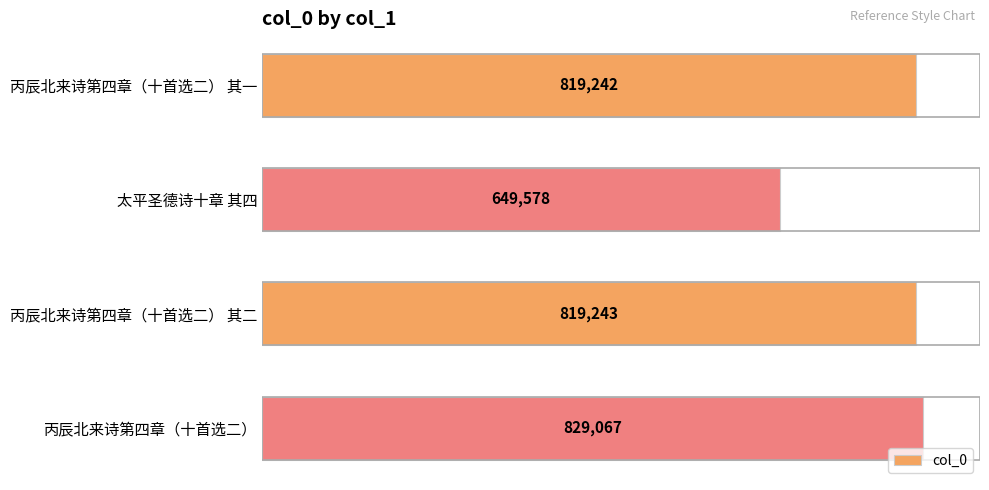

What is the greatest value displayed?

829067